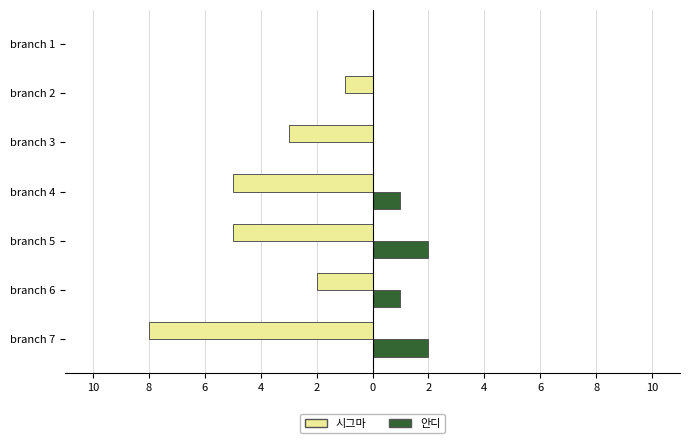

What is the difference between the second highest and second lowest values in the 시그마 series?

4